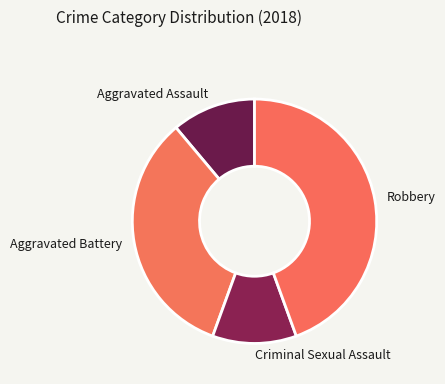

The Aggravated Assault slice represents 4% of the pie. True or false?

False